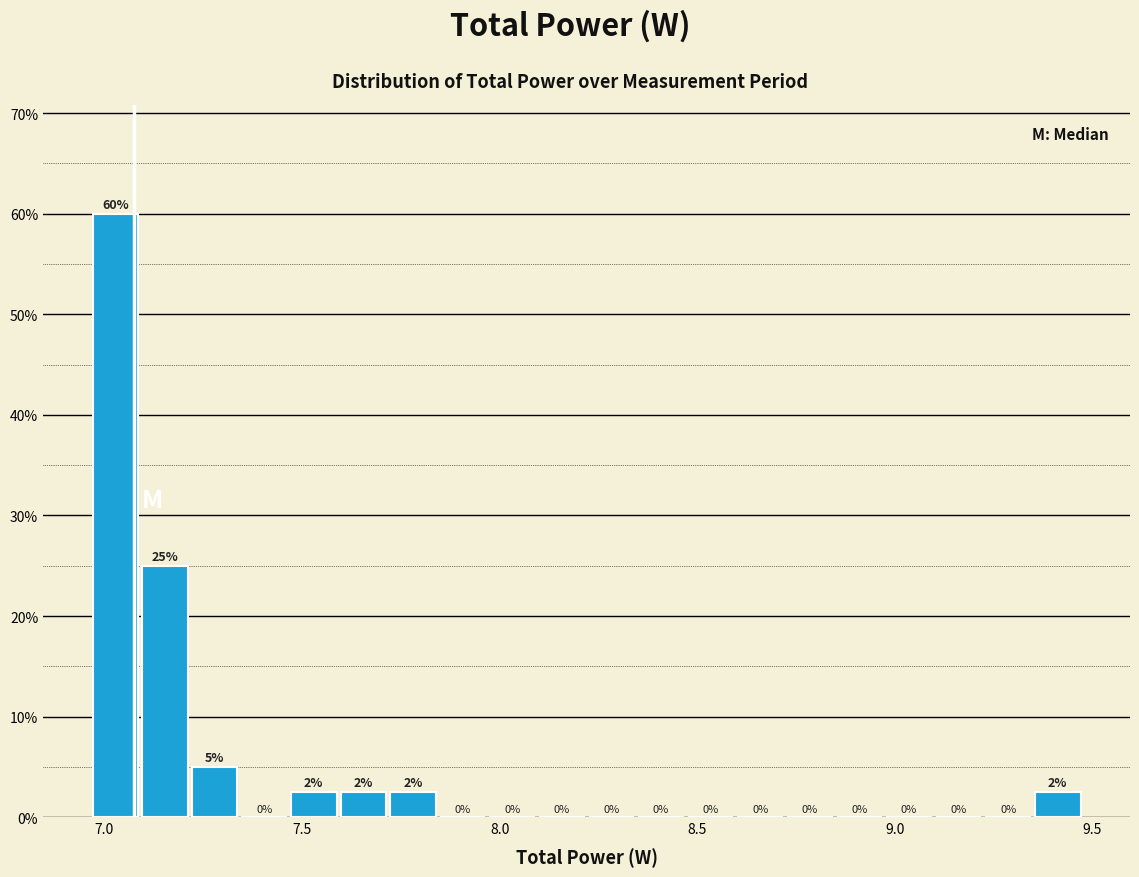

Around what value on the x-axis is the tallest bar? Give the approximate position of its centre, as read against the axis.

7.05